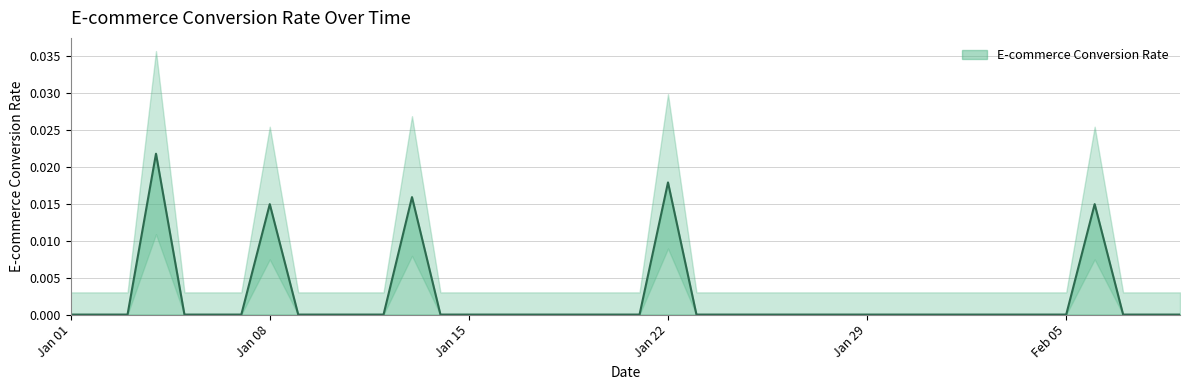

True or false: the data has more than 2 interior local peaks.

True